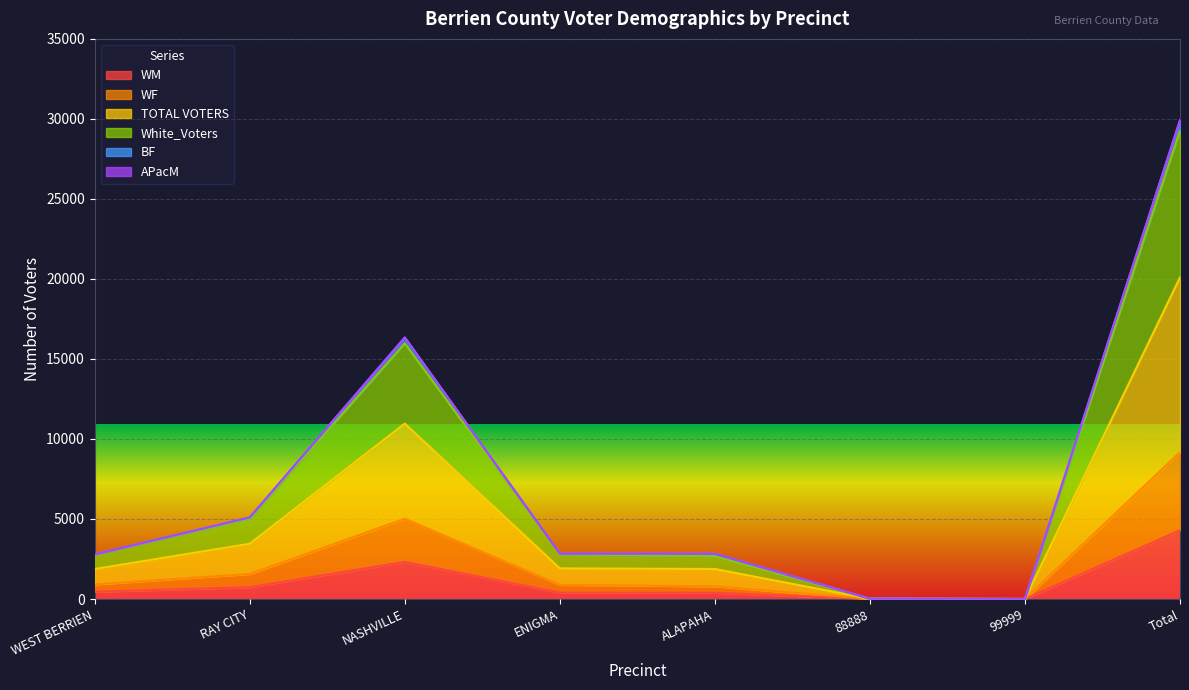

The WM series shows 3 at 88888. True or false?

True